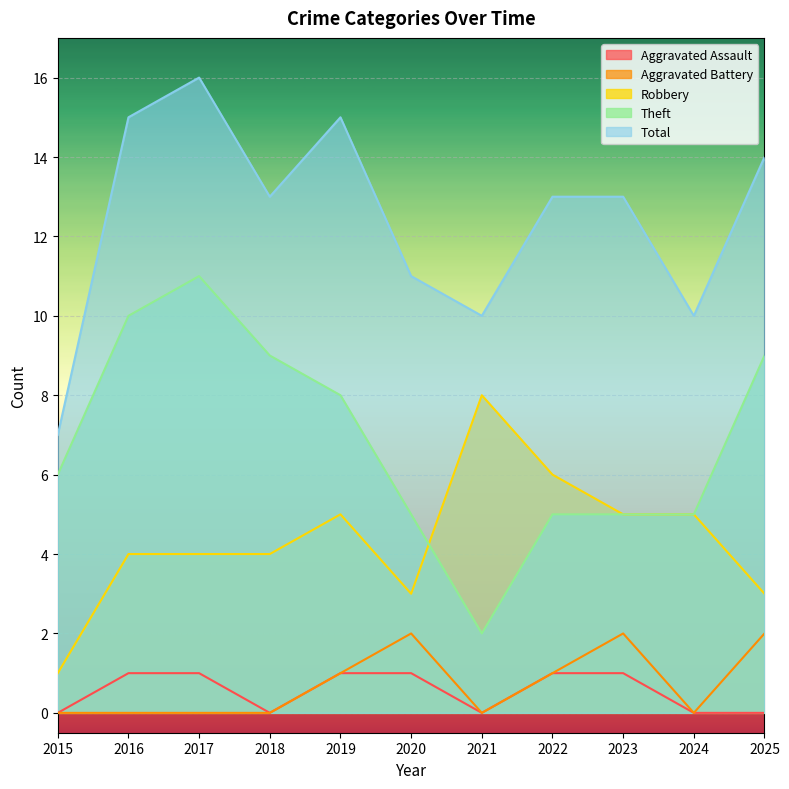

How many interior local peaks does the Aggravated Battery series have?

2